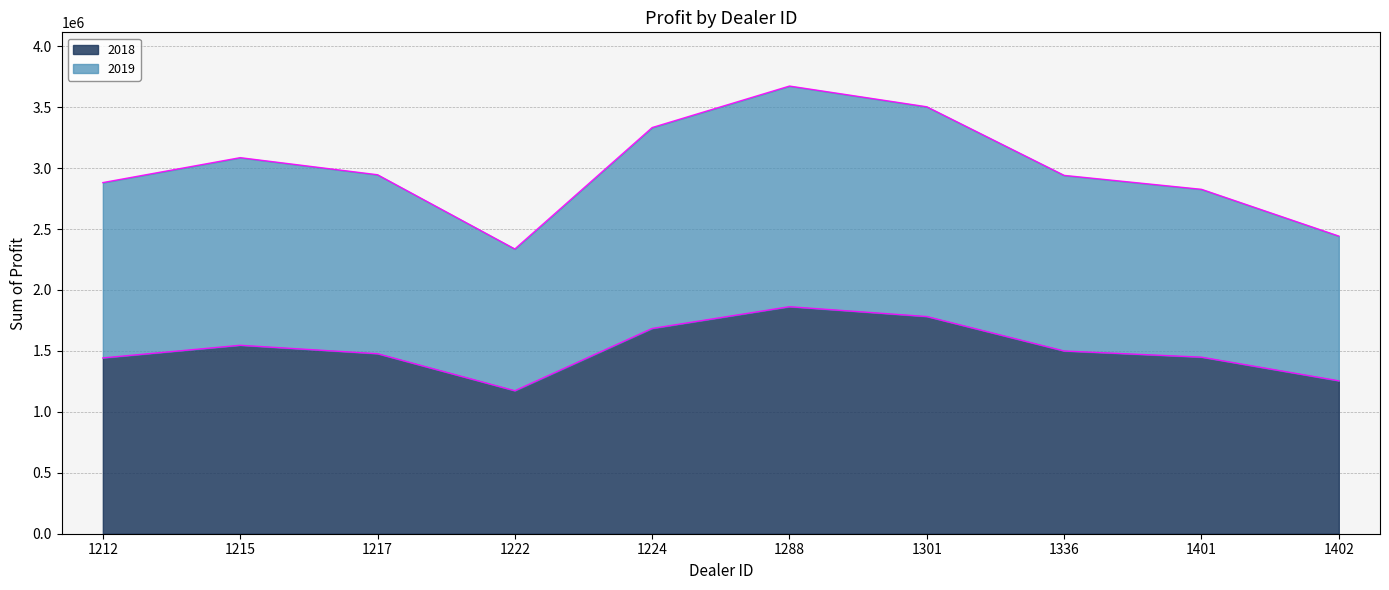

At 1224, list the series in order from largest to smallest.

2019, 2018